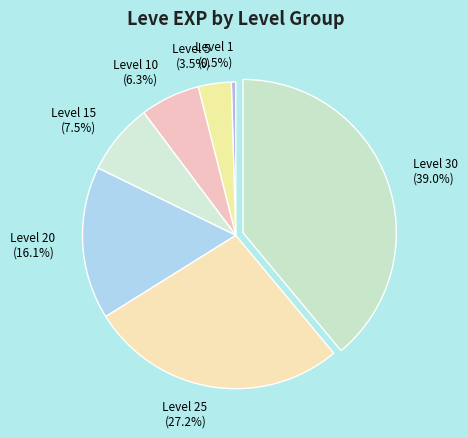

Rank the categories by value from highest to lowest.

Level 30, Level 25, Level 20, Level 15, Level 10, Level 5, Level 1